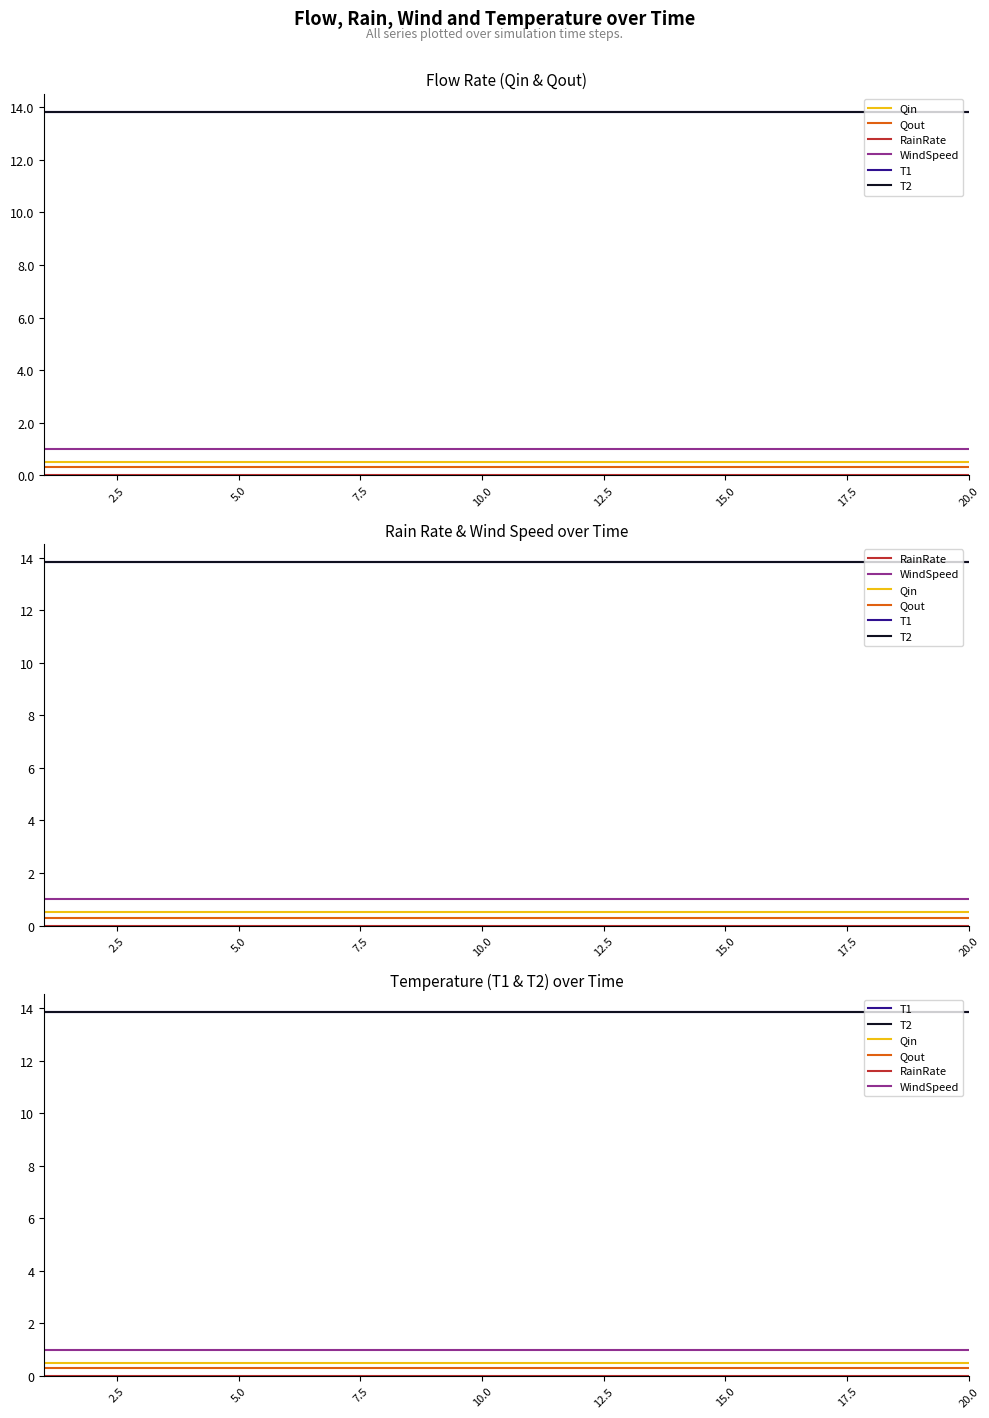

Reading left to right, transcribe all the data shown in this chart.

Qin: 0.5	0.5	0.5	0.5	0.5	0.5	0.5	0.5	0.5	0.5	0.5	0.5	0.5	0.5	0.5	0.5	0.5	0.5	0.5	0.5
Qout: 0.3	0.3	0.3	0.3	0.3	0.3	0.3	0.3	0.3	0.3	0.3	0.3	0.3	0.3	0.3	0.3	0.3	0.3	0.3	0.3
RainRate: 0.0	0.0	0.0	0.0	0.0	0.0	0.0	0.0	0.0	0.0	0.0	0.0	0.0	0.0	0.0	0.0	0.0	0.0	0.0	0.0
WindSpeed: 1.0	1.0	1.0	1.0	1.0	1.0	1.0	1.0	1.0	1.0	1.0	1.0	1.0	1.0	1.0	1.0	1.0	1.0	1.0	1.0
T1: 13.8	13.8	13.8	13.8	13.8	13.8	13.8	13.8	13.8	13.8	13.8	13.8	13.8	13.8	13.8	13.8	13.8	13.8	13.8	13.8
T2: 13.8	13.8	13.8	13.8	13.8	13.8	13.8	13.8	13.8	13.8	13.8	13.8	13.8	13.8	13.8	13.8	13.8	13.8	13.8	13.8